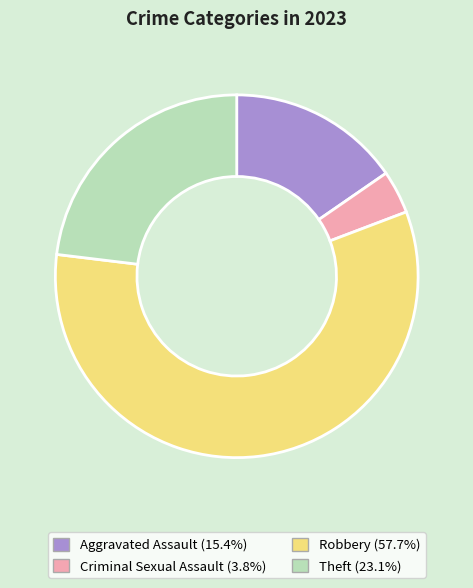

Which category has the biggest portion of the pie?

Robbery